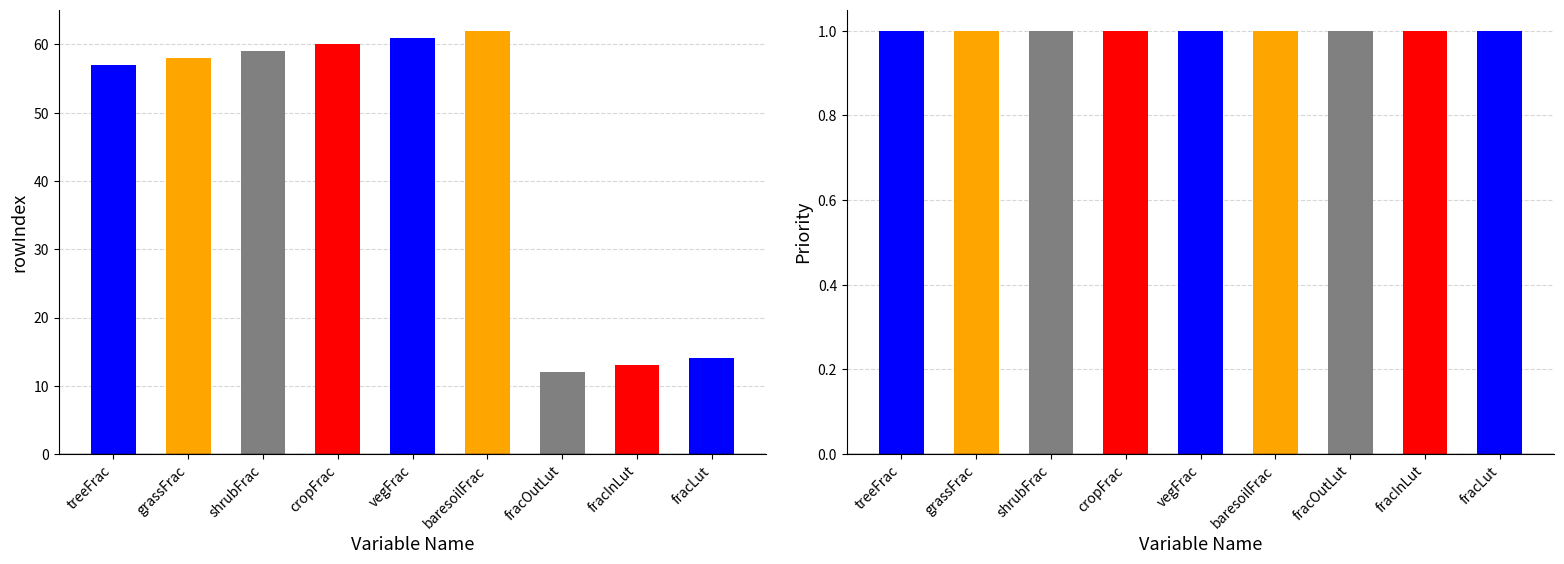

At which label is rowIndex closest to 37?

treeFrac